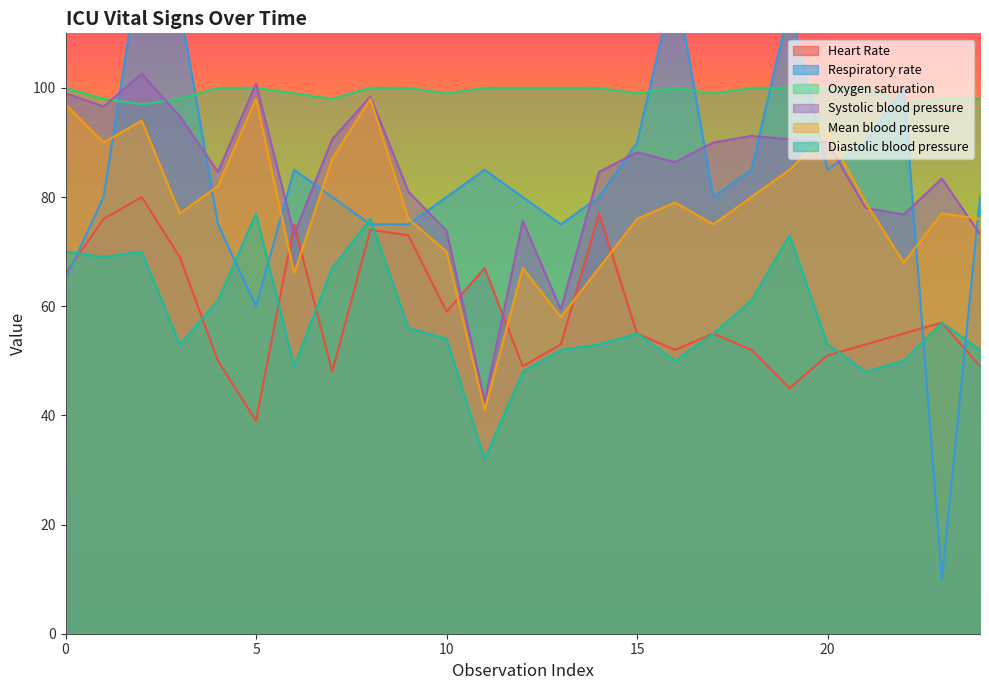

True or false: Systolic blood pressure and Respiratory rate cross at least once.

True